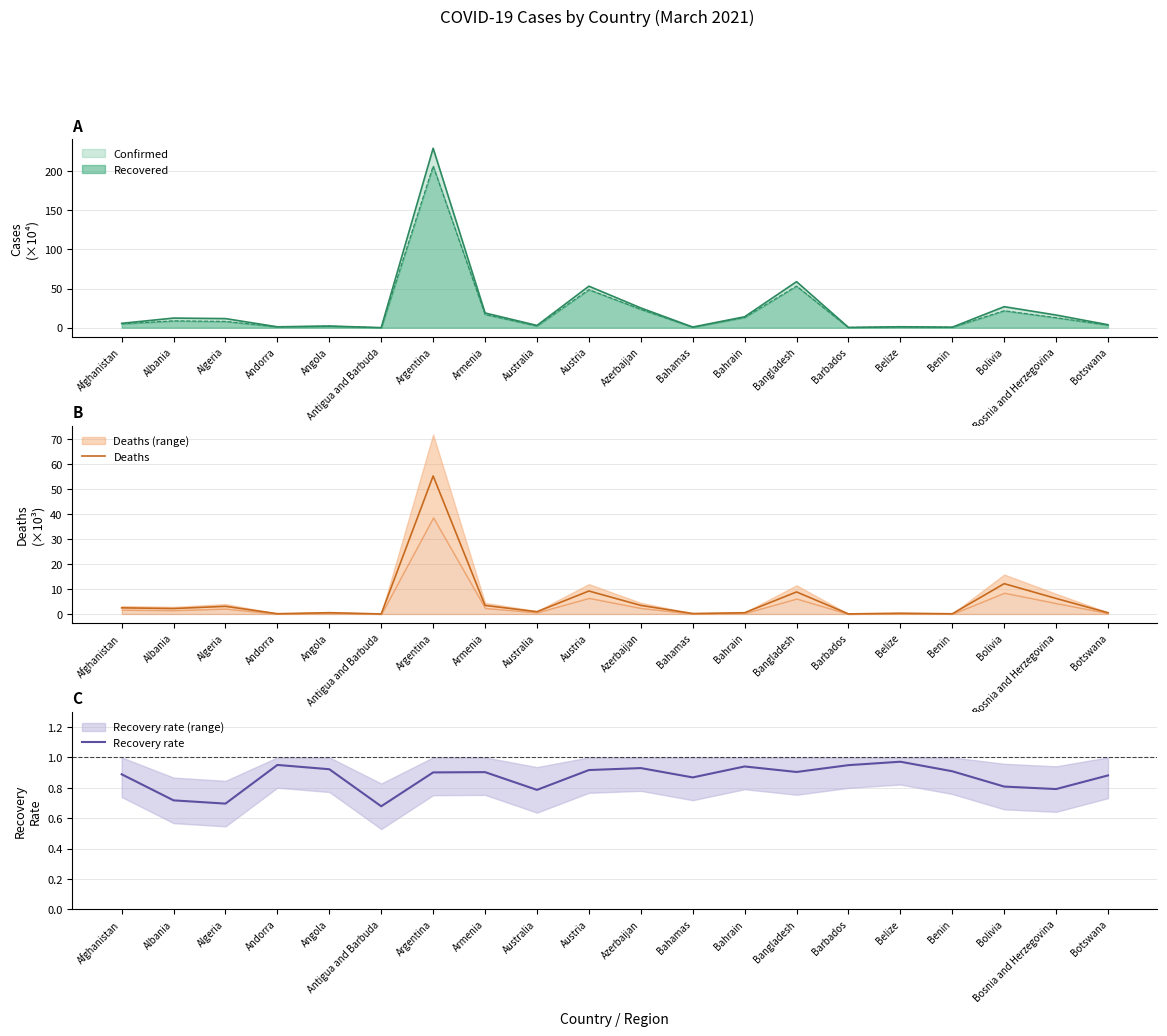

What is the highest value of the Deaths series?

55.2